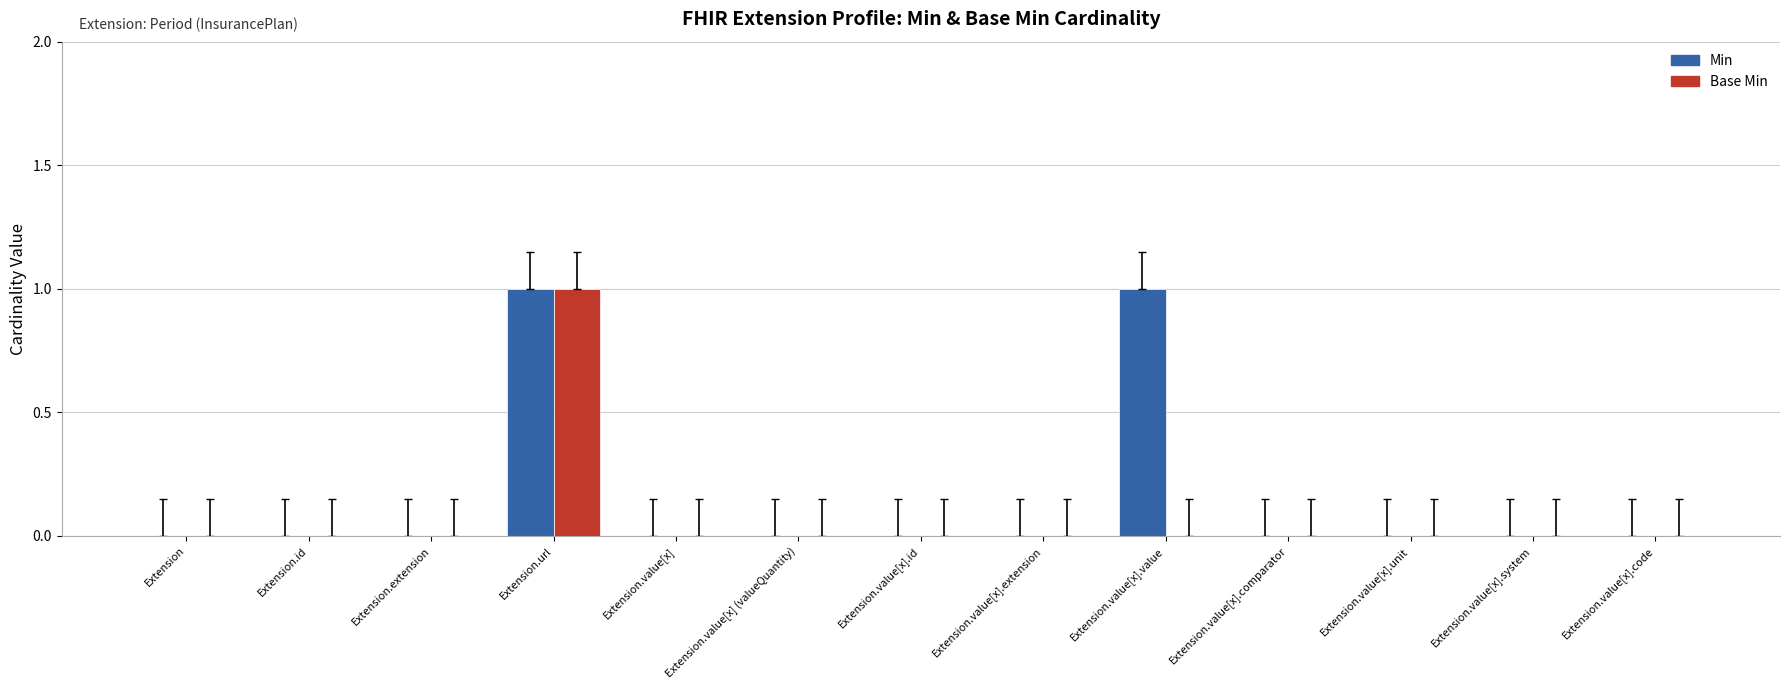

Which series changed the most between Extension.value[x].value and Extension.value[x].code?

Min